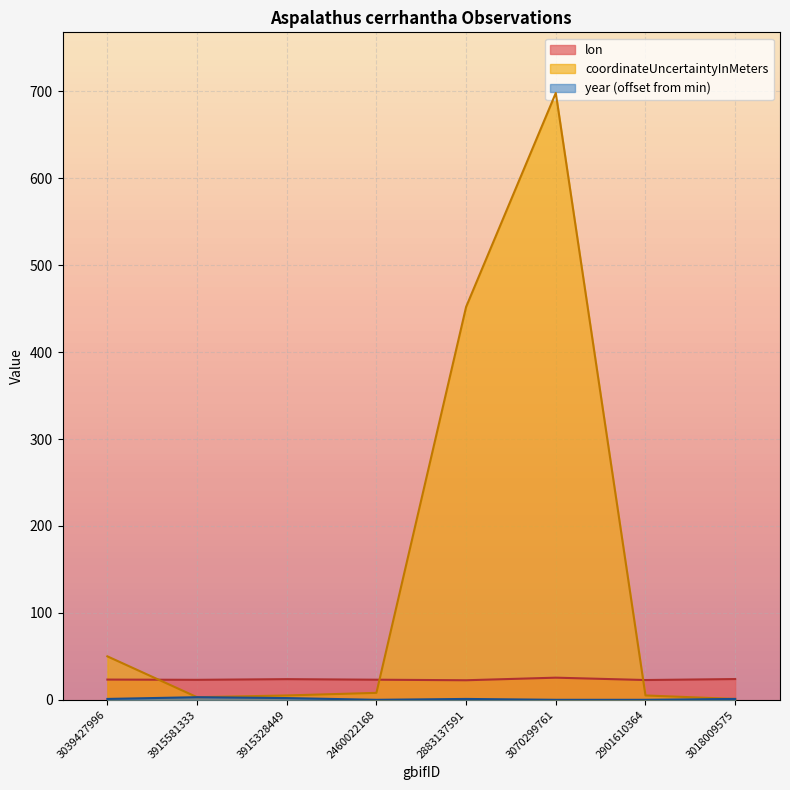

Is it true that year equals 3.0 at 3915581333?

True